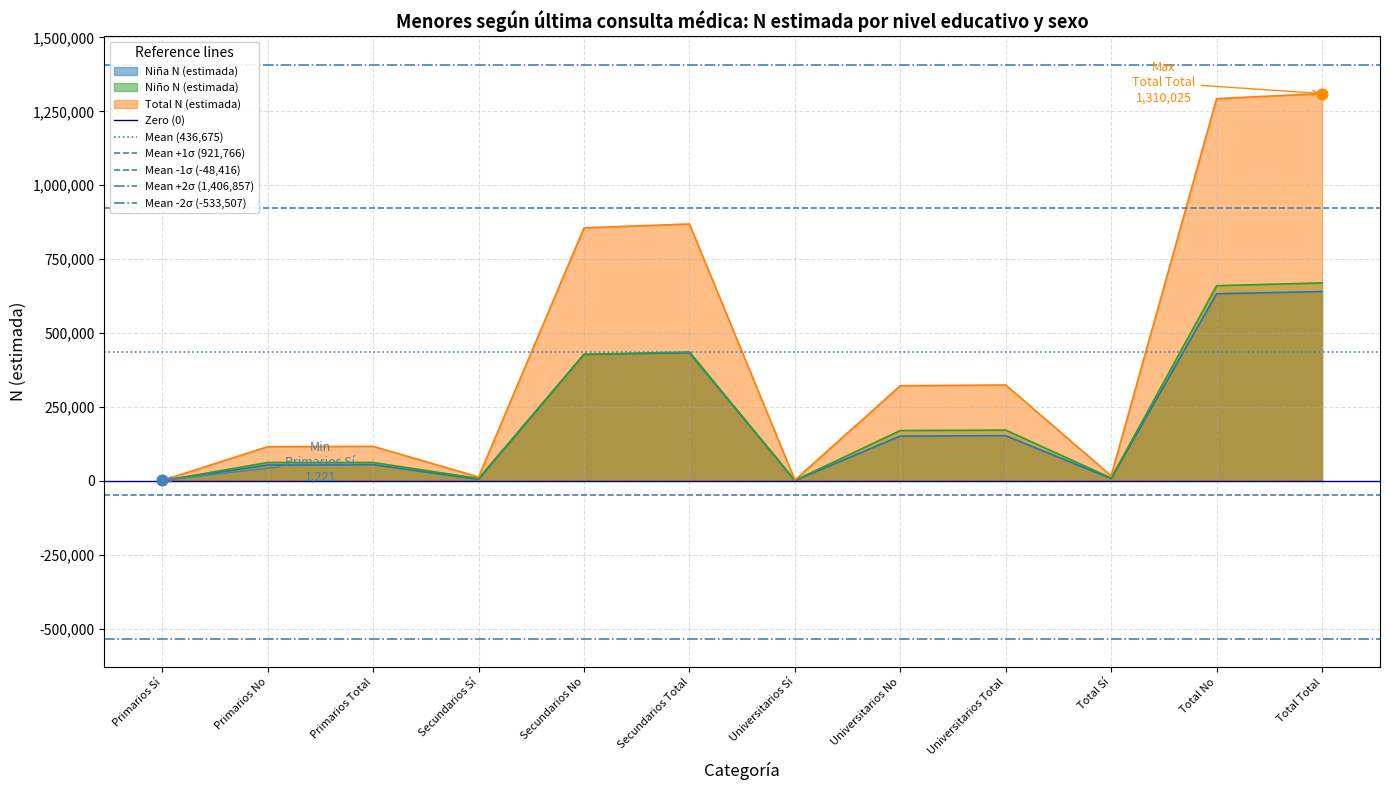

Is the value of Niño N (estimada) at Total Total greater than the value of Niña N (estimada) at Universitarios No?

Yes